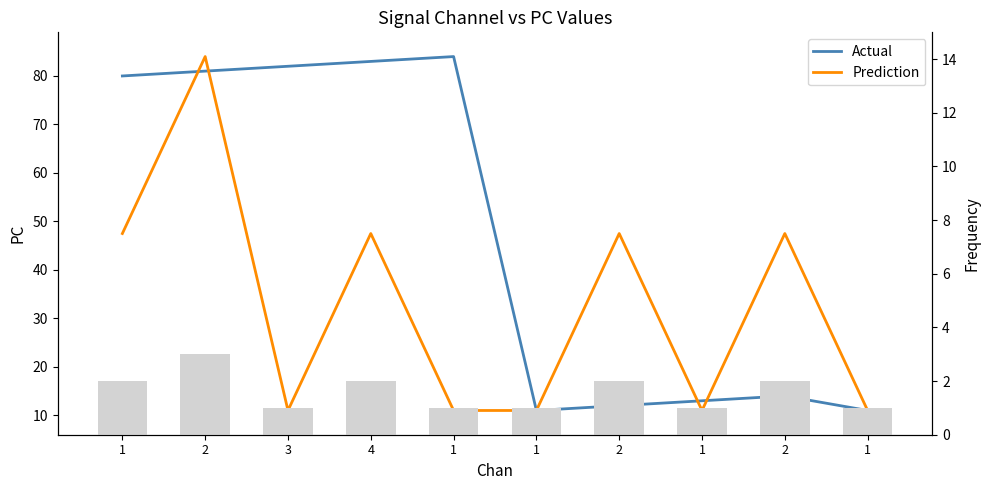

What is the value of the Actual bar at the 1st from the left?

80.0